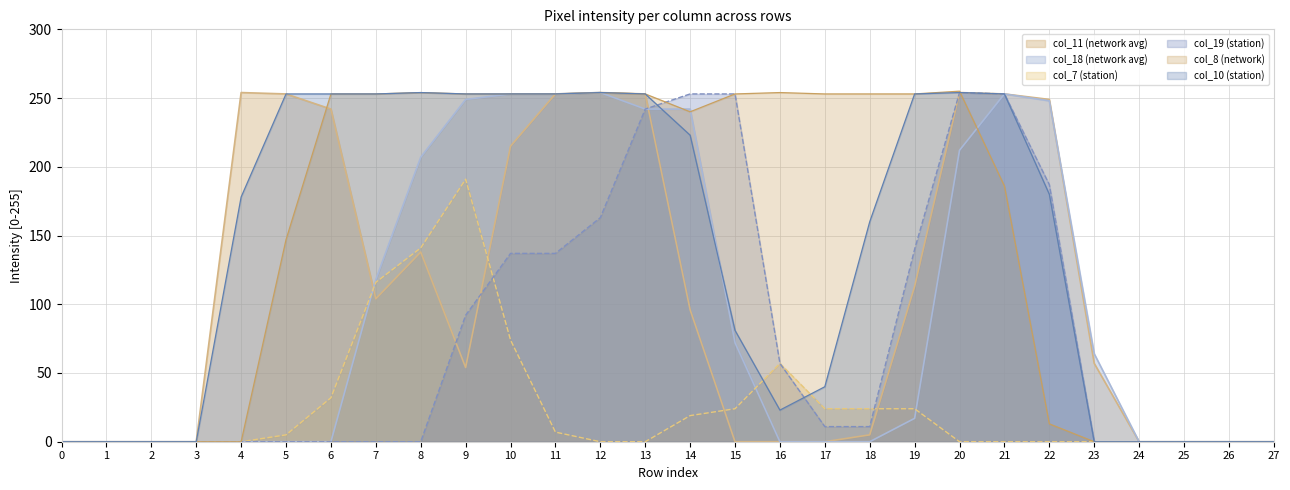

What is the total value across all series at 15?

683